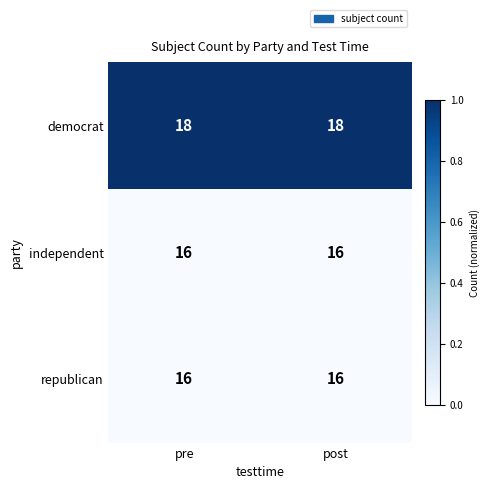

Which series has the largest total across all categories?

democrat